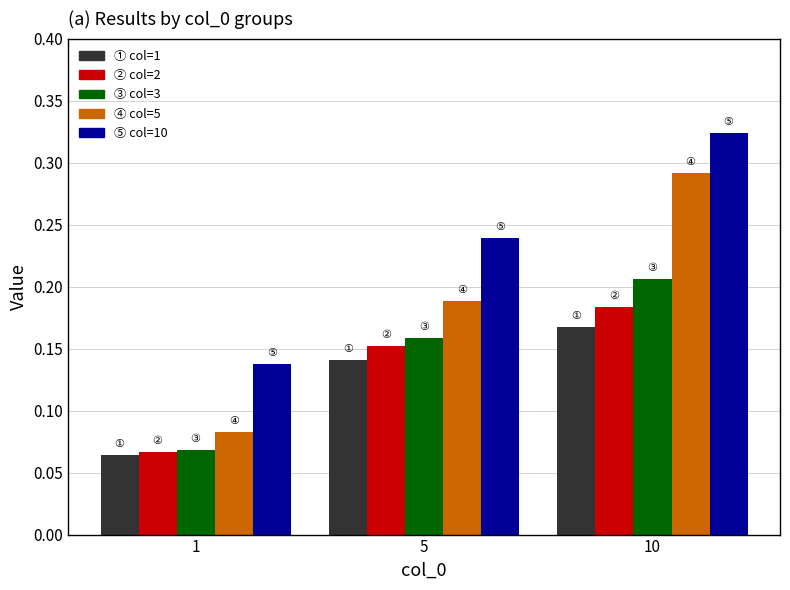

Which category has the highest value across all series?

10